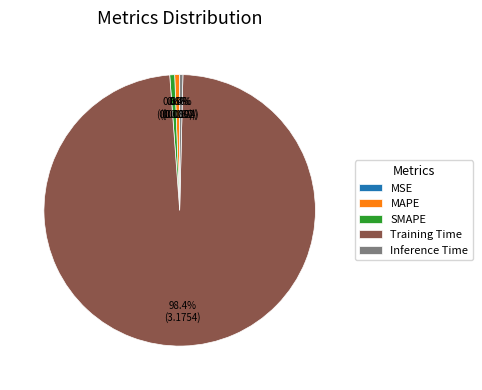

Combined, do Inference Time and Training Time account for over 50%?

Yes